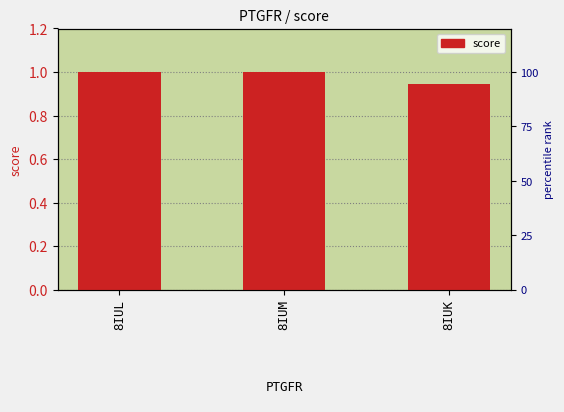

Where is the data nearest to the value 0?

8IUK